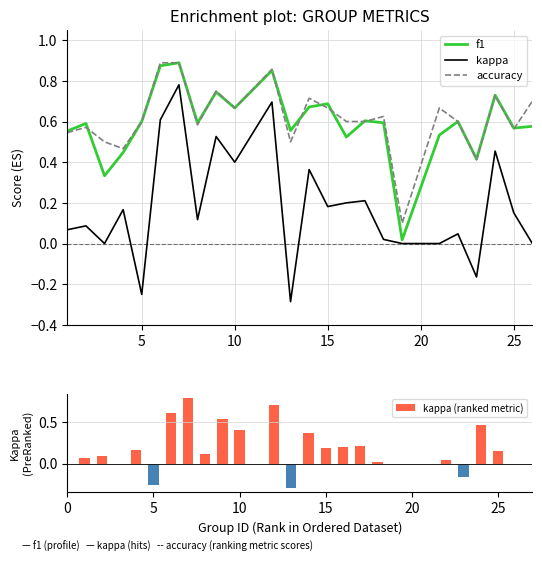

What is the difference between the maximum and minimum values in the accuracy series?

0.8